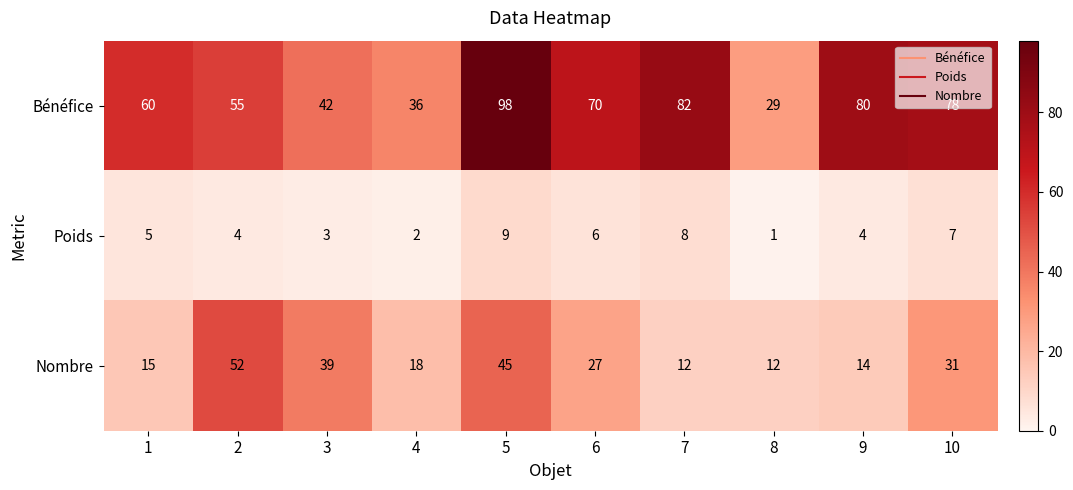

What is the difference between the highest and lowest values at 4?

34